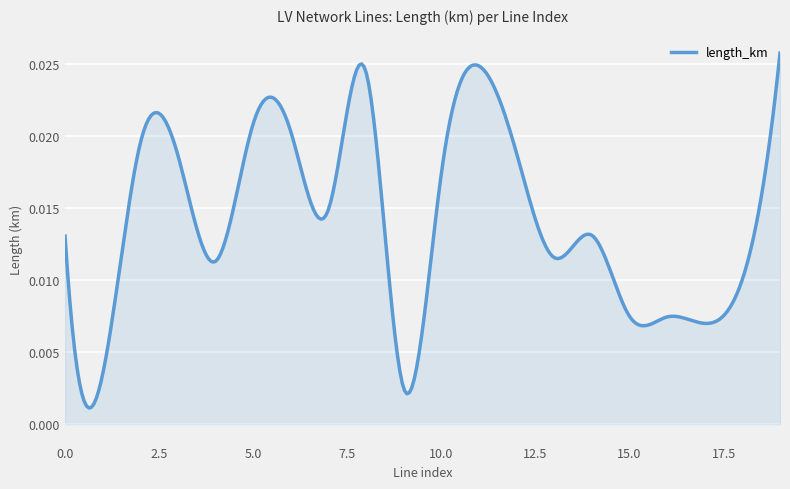

Does the chart display data point markers on the line(s)?

No